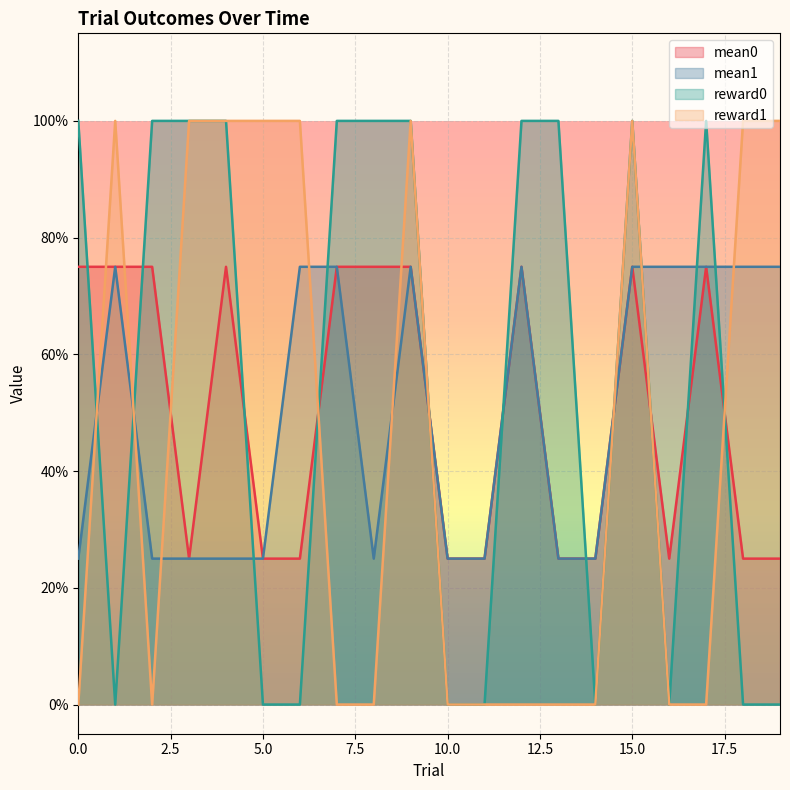

What is the value of the reward0 point at the 18th from the left?

1.0